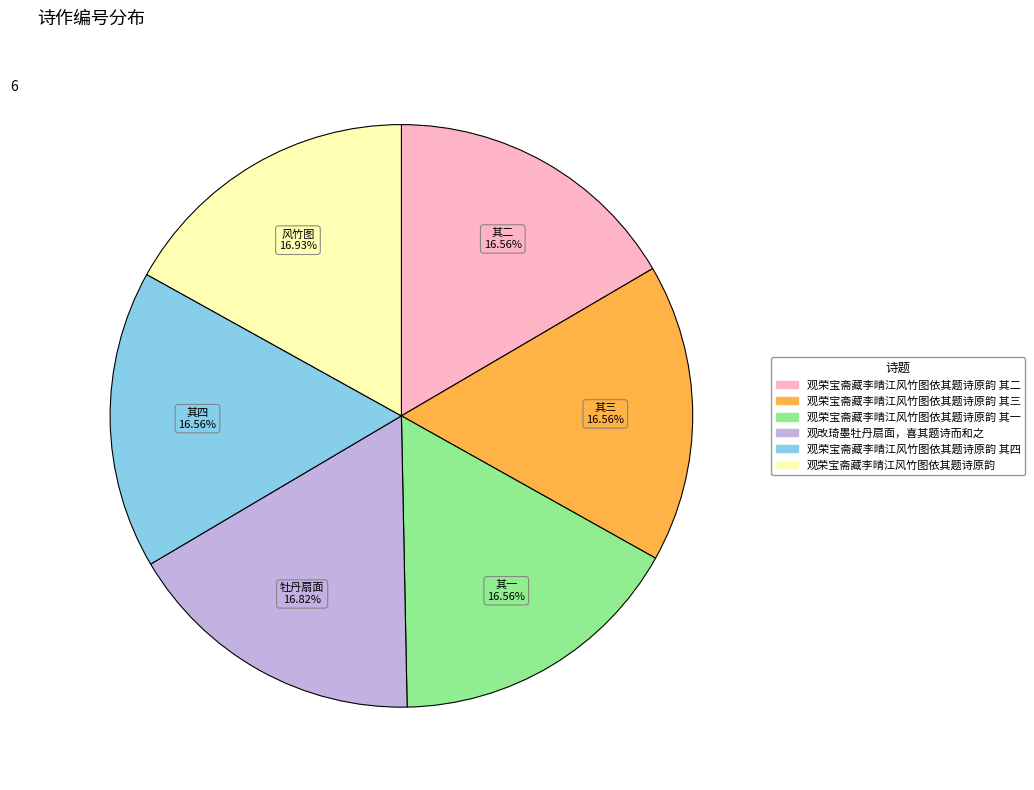

Does any single category account for the majority?

No